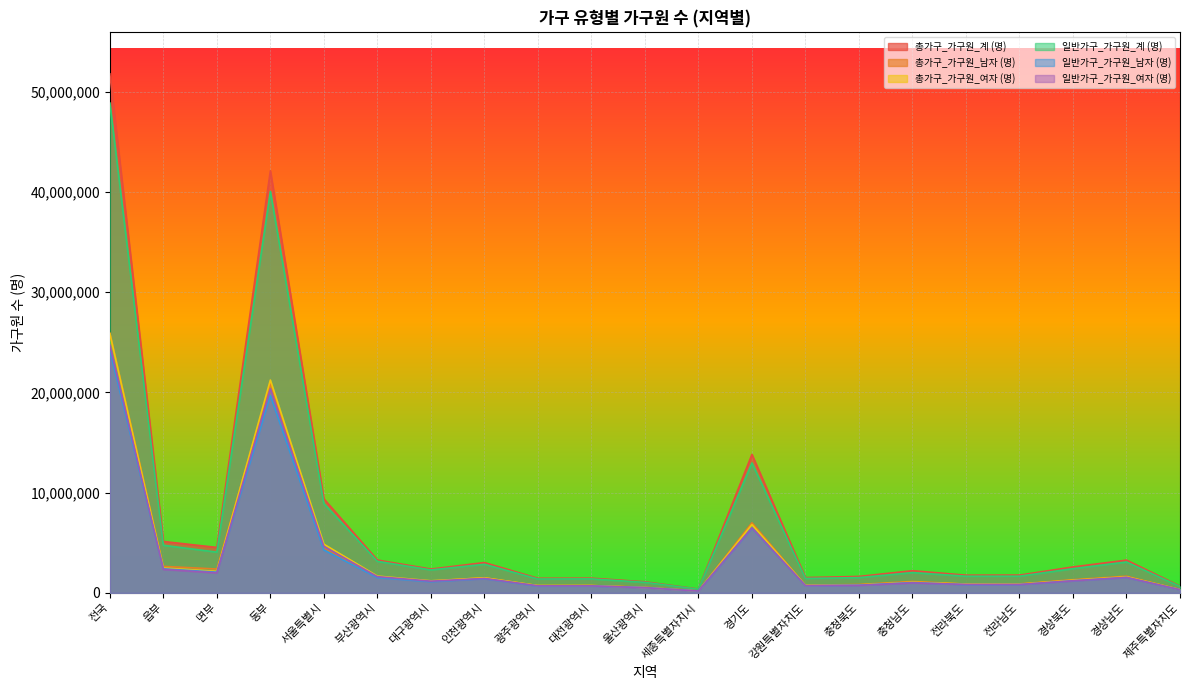

True or false: 총가구_가구원_계 (명) and 일반가구_가구원_여자 (명) cross at least once.

False